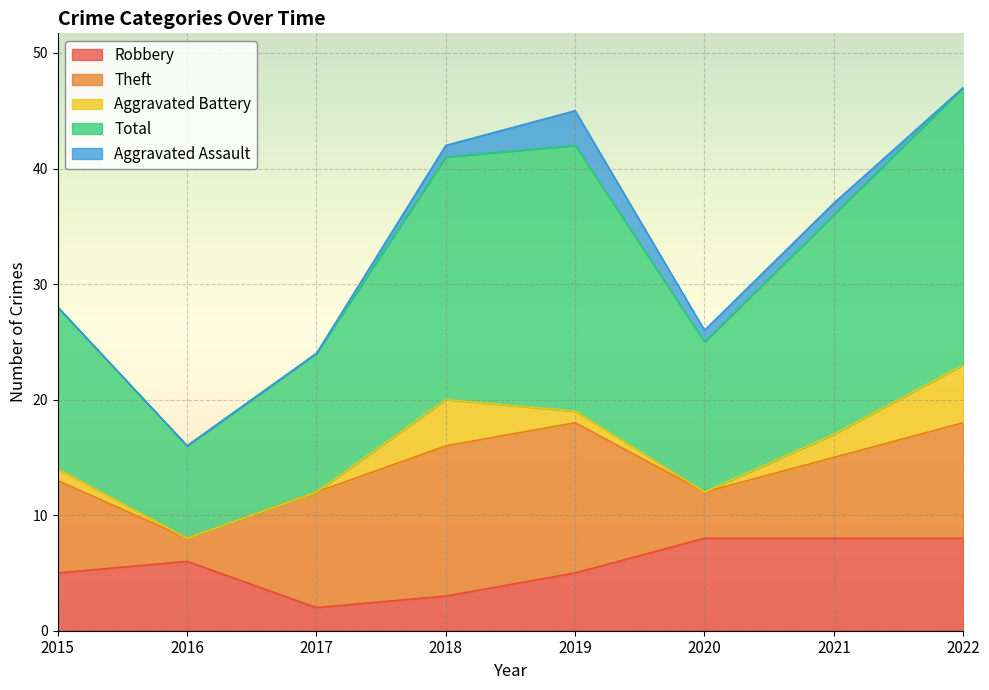

What is the difference between the Robbery values at 2019 and 2020?

3